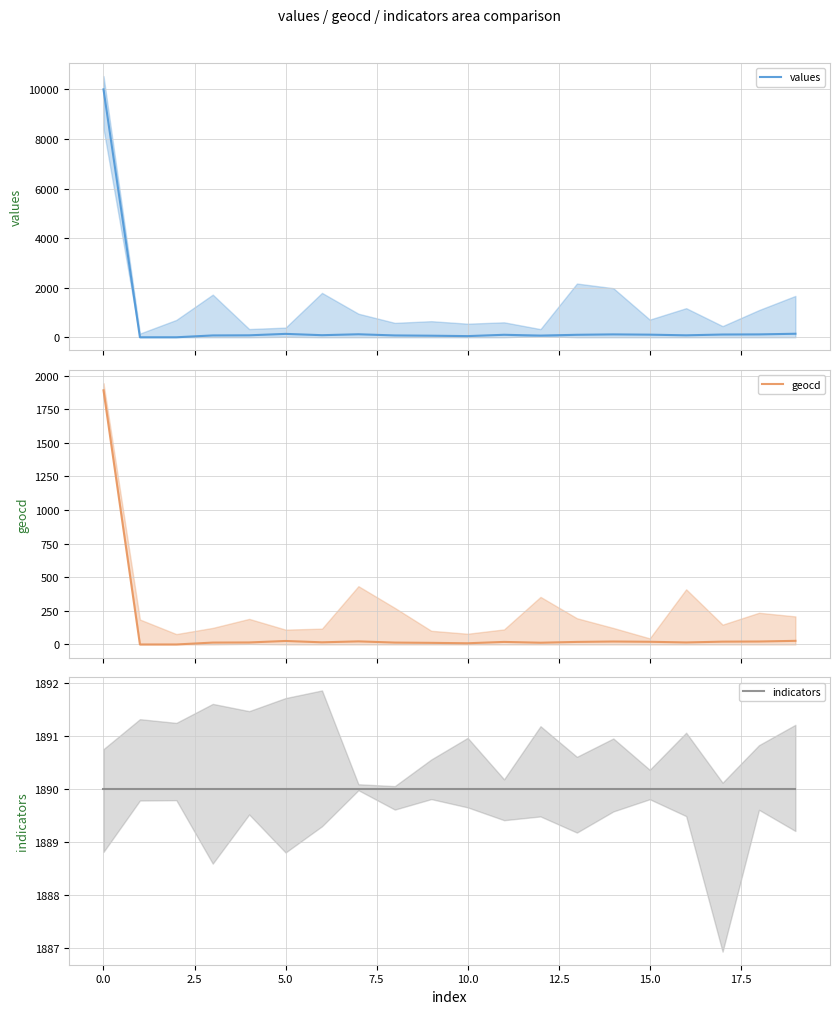

What is the value of the geocd point at the 7th from the left?

16